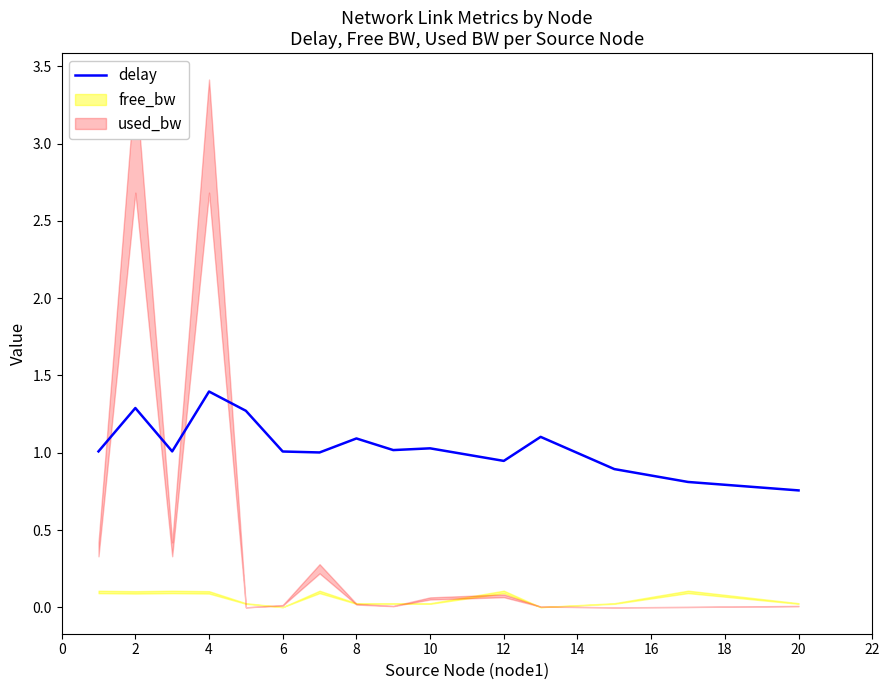

True or false: the data has more than 2 interior local peaks.

True